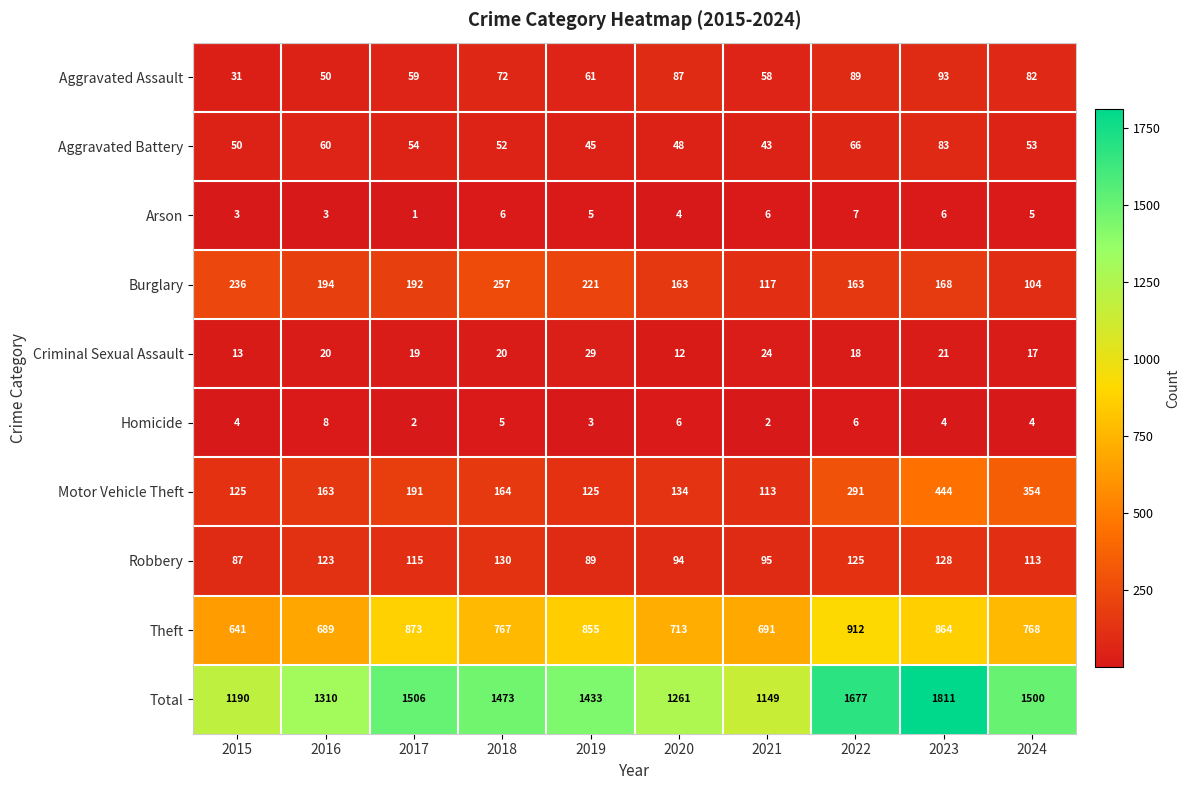

At which label does Arson first exceed 5?

2018